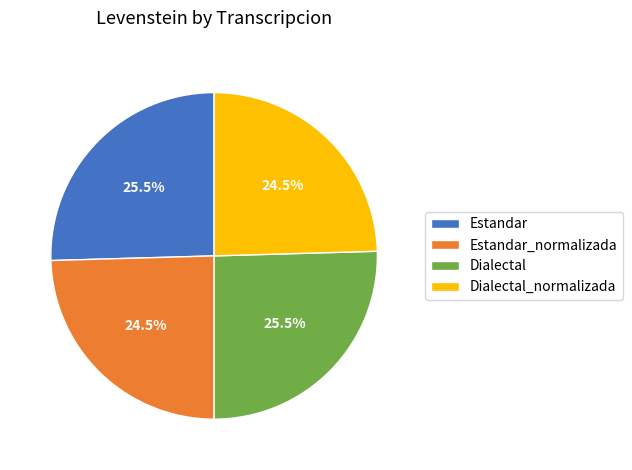

To the nearest percent, what is the difference between the largest and smallest slice percentages?

1%